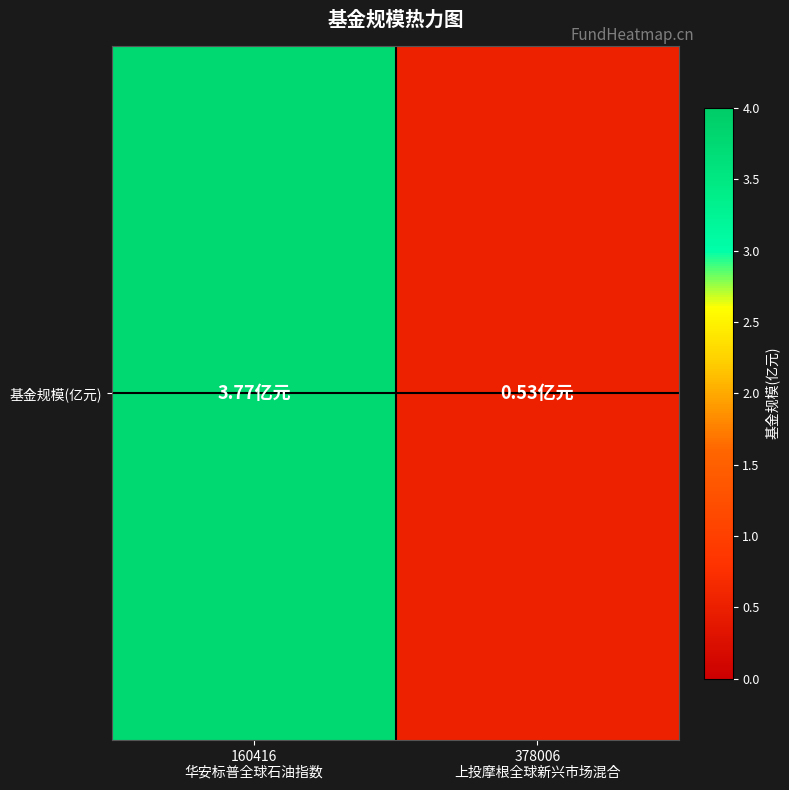

Which has a higher value, 160416
华安标普全球石油指数 or 378006
上投摩根全球新兴市场混合?

160416
华安标普全球石油指数